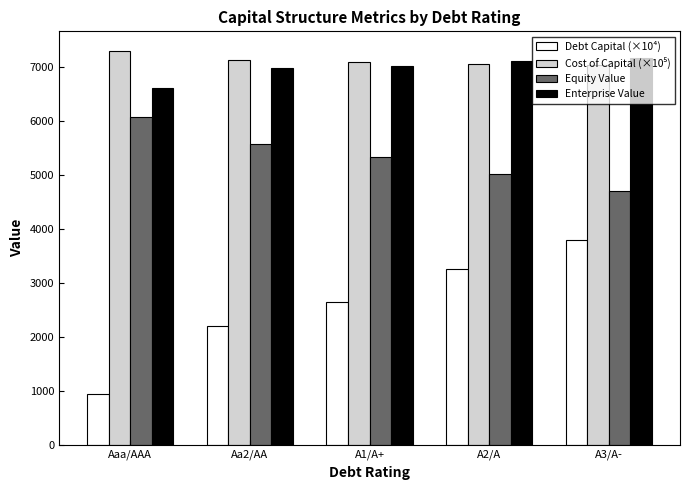

What is the total value across all series at Aa2/AA?

21868.2